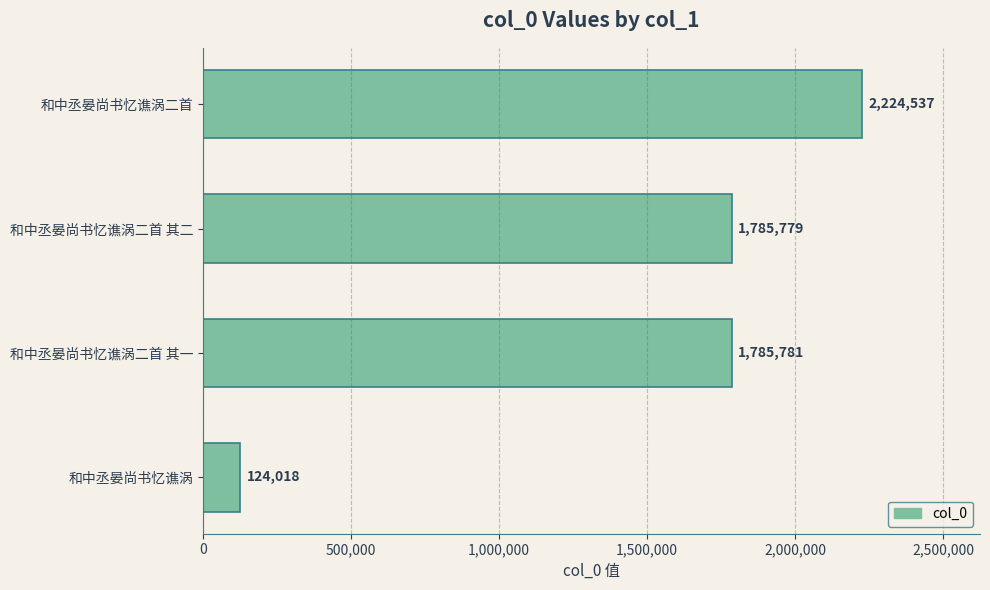

Between 和中丞晏尚书忆谯涡二首 其二 and 和中丞晏尚书忆谯涡, which is larger?

和中丞晏尚书忆谯涡二首 其二